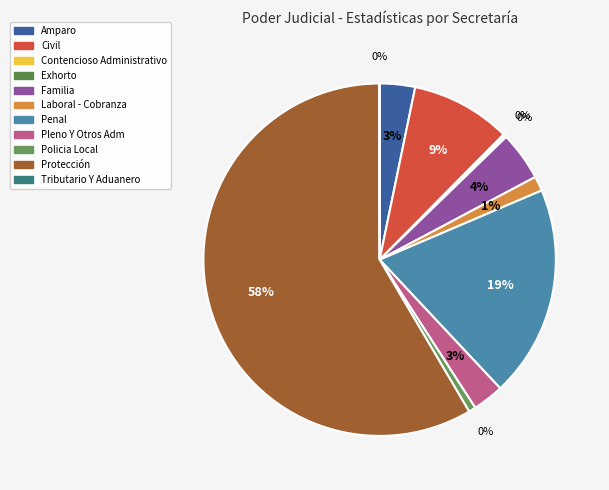

Count the number of slices in the pie.

11